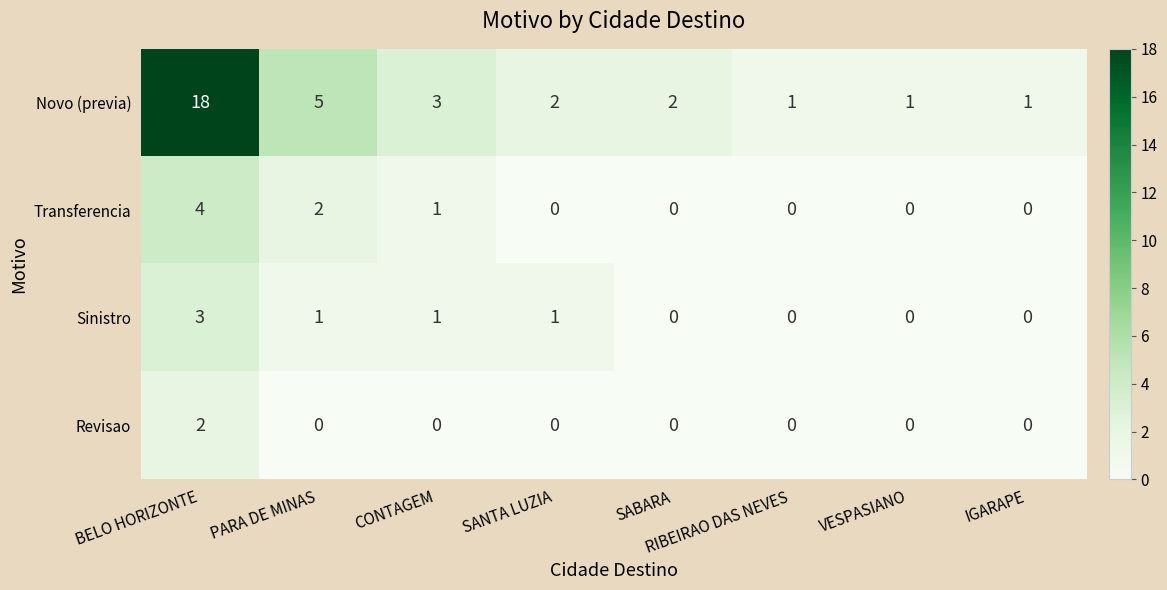

At which category does the chart reach its peak across all series?

BELO HORIZONTE